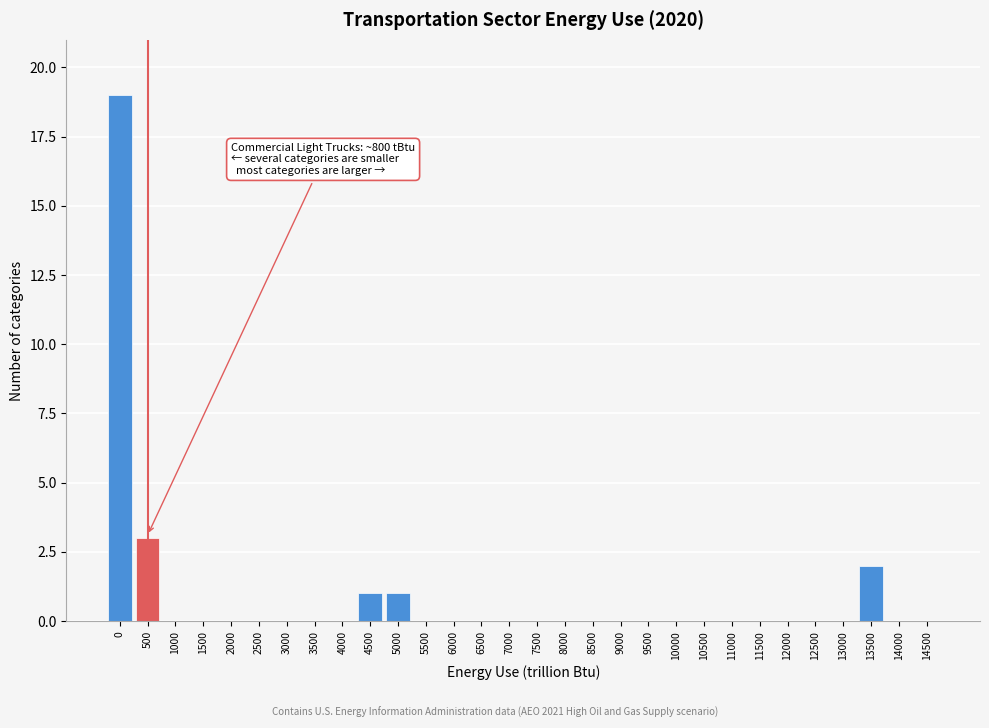

Reading right to left, extract all data points from this chart.

14500=0	14000=0	13500=2	13000=0	12500=0	12000=0	11500=0	11000=0	10500=0	10000=0	9500=0	9000=0	8500=0	8000=0	7500=0	7000=0	6500=0	6000=0	5500=0	5000=1	4500=1	4000=0	3500=0	3000=0	2500=0	2000=0	1500=0	1000=0	500=3	0=19